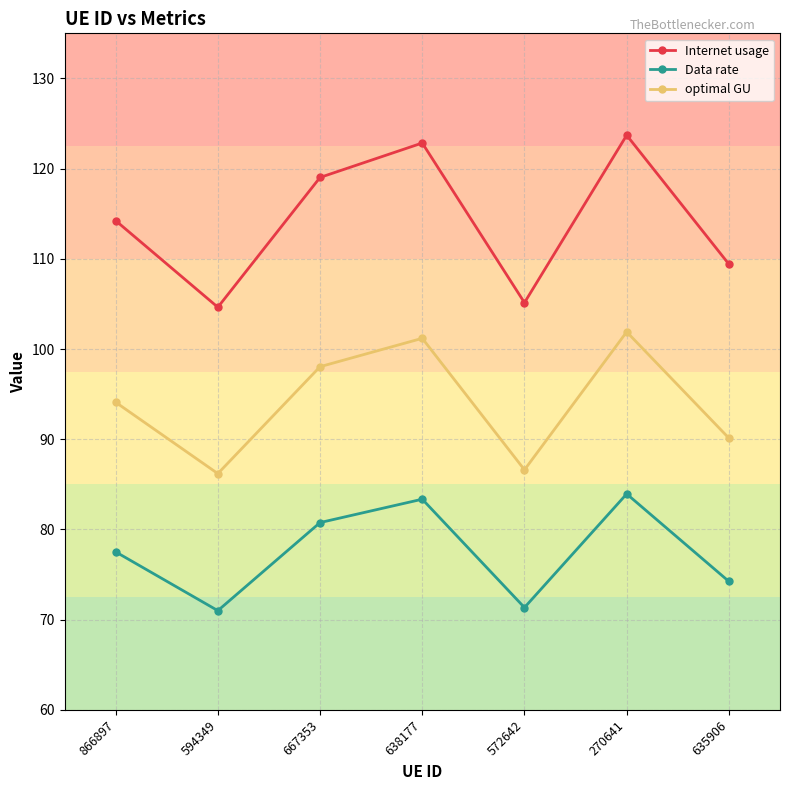

True or false: Internet usage and Data rate intersect in this chart.

False